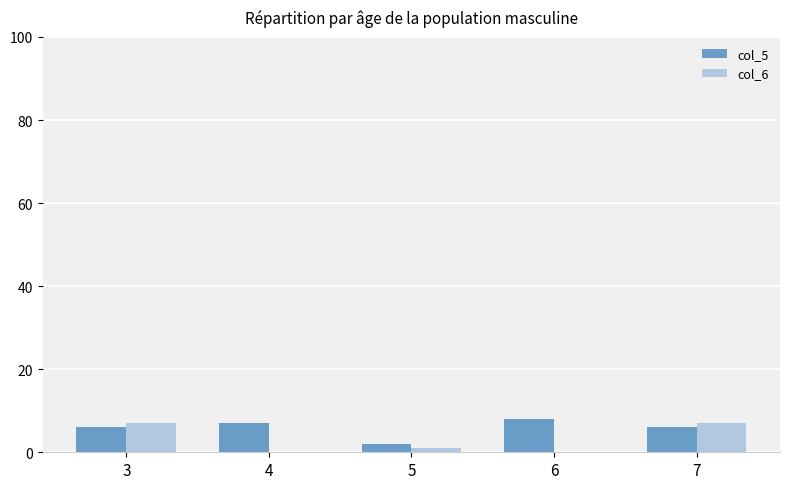

Reading left to right, transcribe all the data shown in this chart.

col_5: 3=6	4=7	5=2	6=8	7=6
col_6: 3=7	4=0	5=1	6=0	7=7